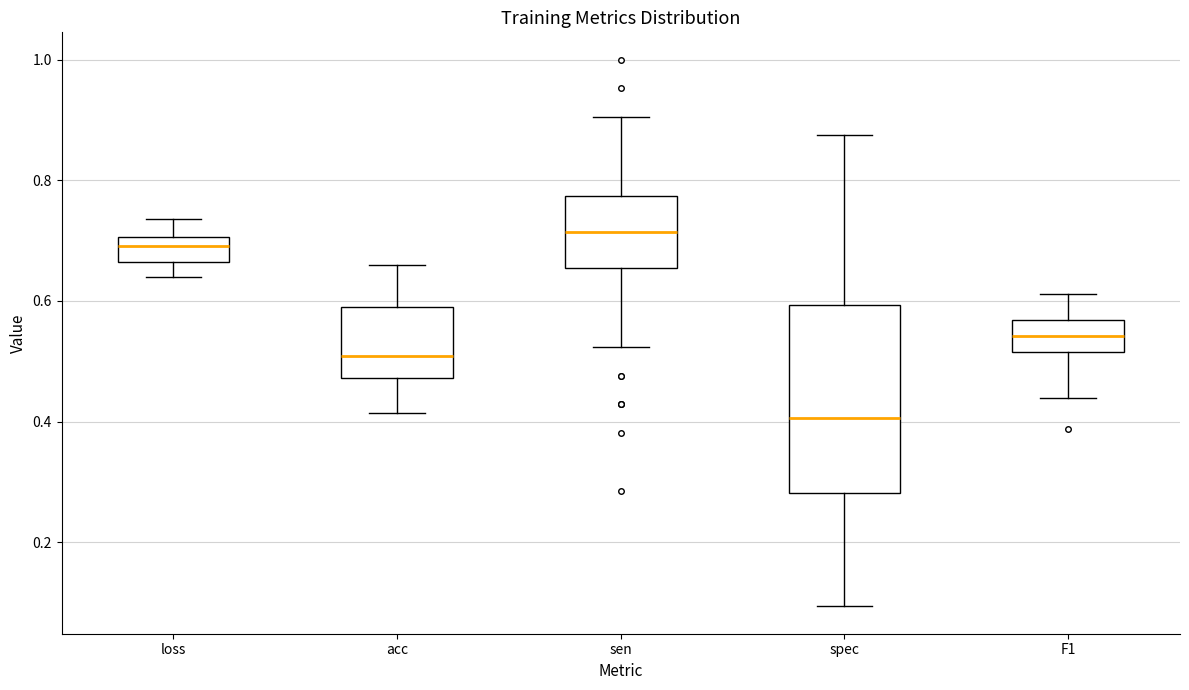

Which box has the highest median line?

sen